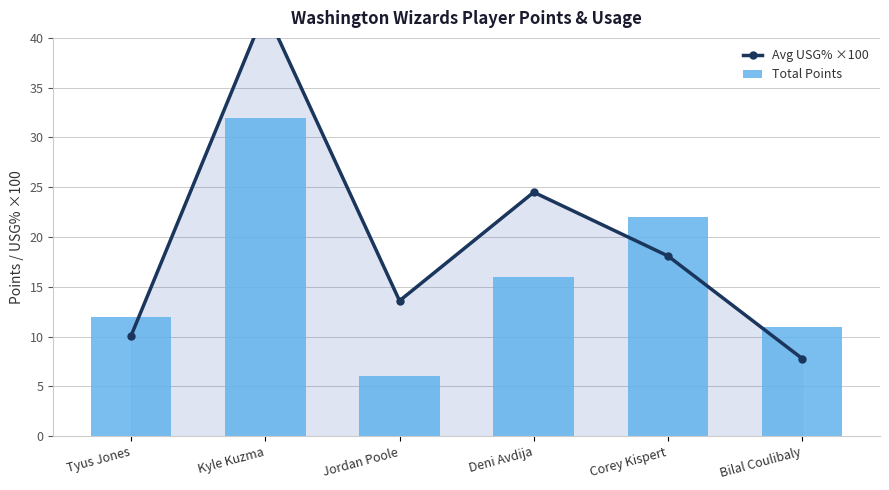

What is the spread (max minus min) of values at Deni Avdija?

8.5